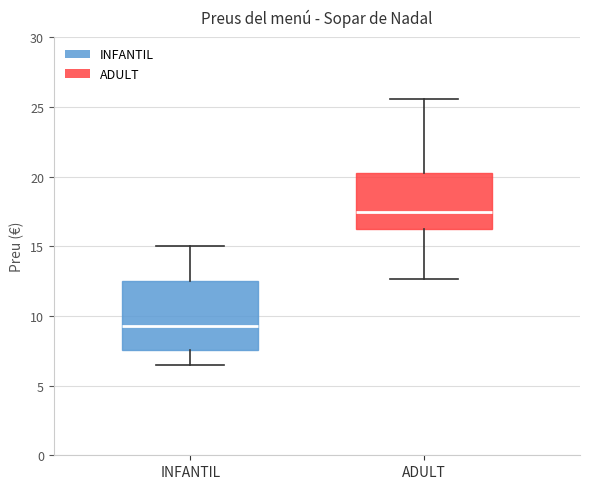

Where does the lower whisker of the box for INFANTIL end on the y-axis? The values are not printed on the chart, so give them approximately, as read against the axis.

6.5